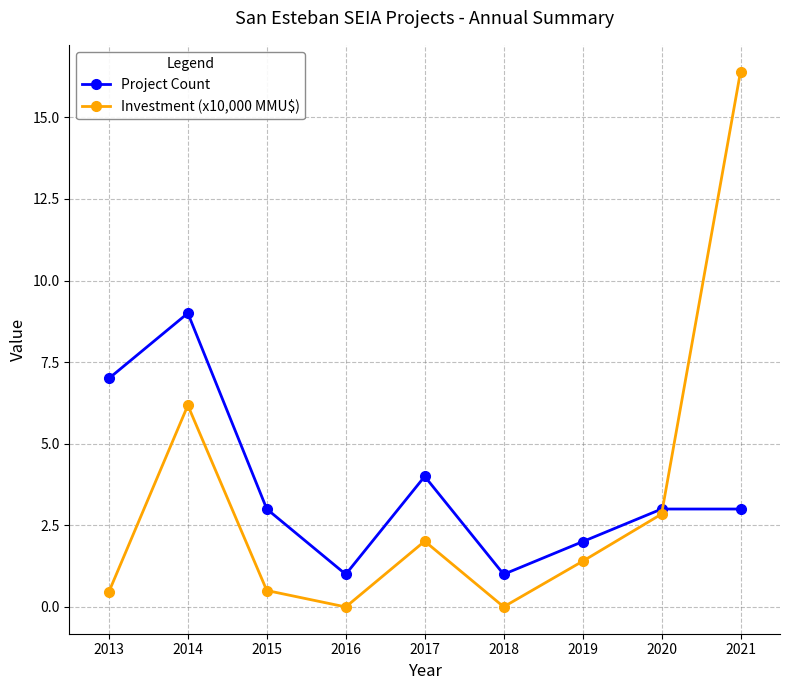

The value of Investment (x10,000 MMU$) at 2018 is 0.0. True or false?

True